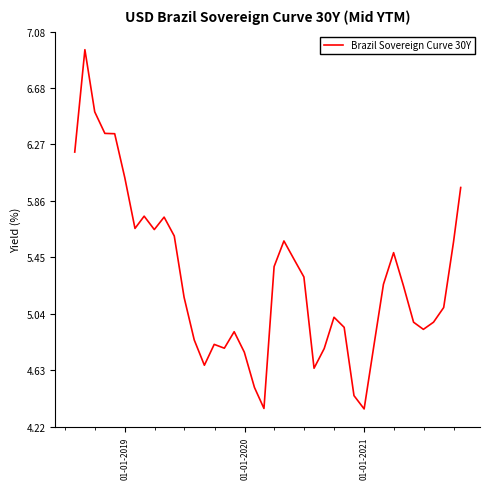

What is the difference between the maximum and minimum values?

2.6